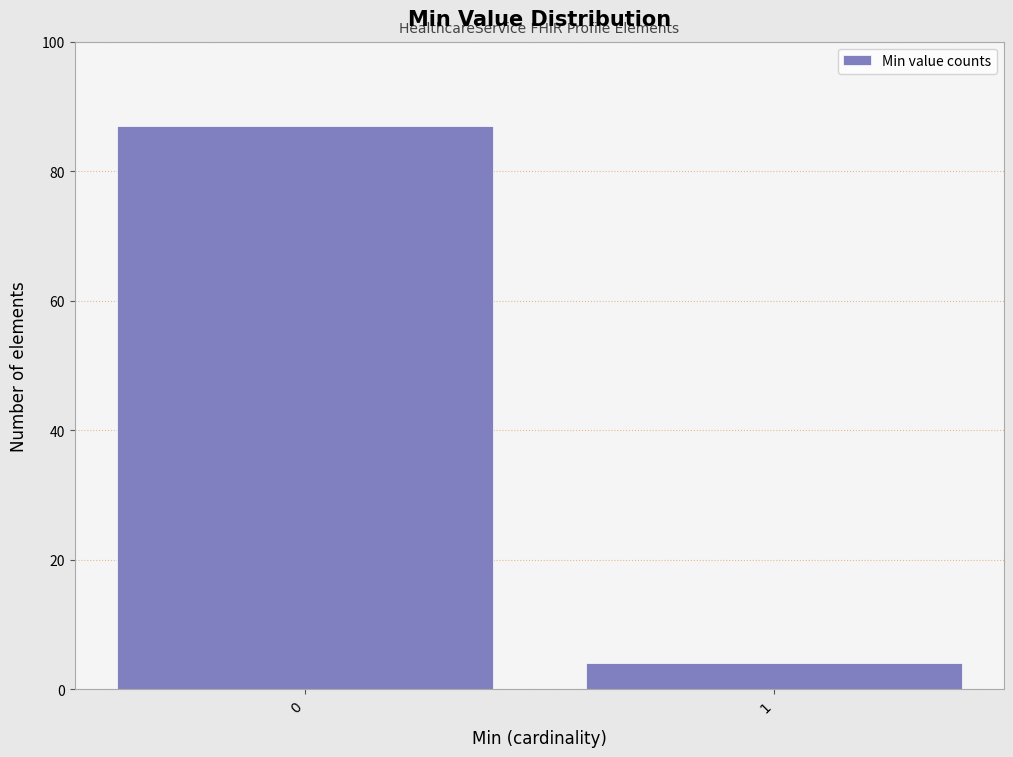

Reading left to right, extract all data points from this chart.

0=87	1=4